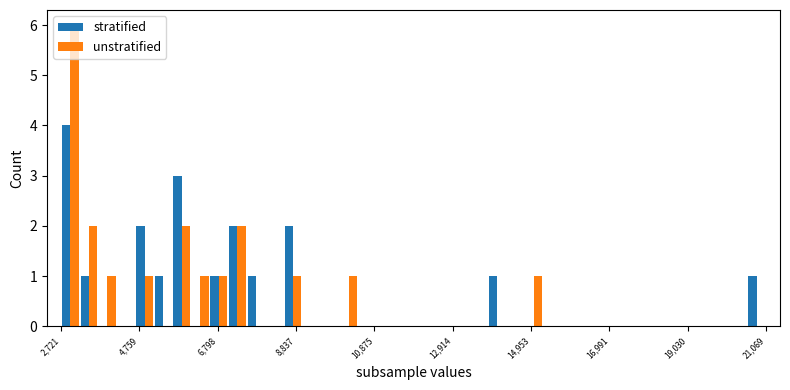

What is the maximum value for unstratified?

6